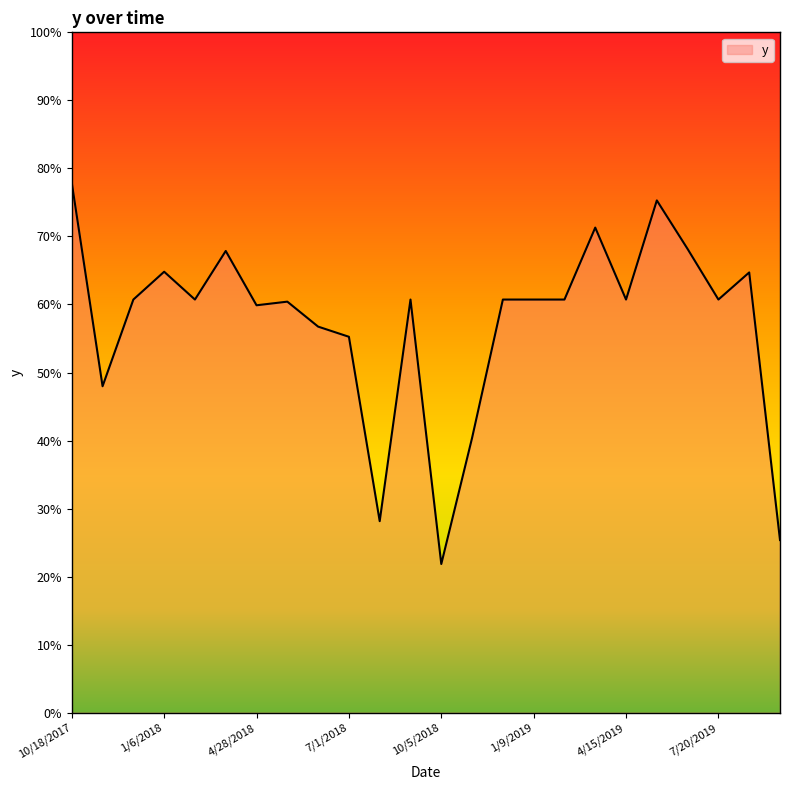

Reading left to right, extract all data points from this chart.

0.8	0.5	0.6	0.6	0.6	0.7	0.6	0.6	0.6	0.6	0.3	0.6	0.2	0.4	0.6	0.6	0.6	0.7	0.6	0.8	0.7	0.6	0.6	0.3